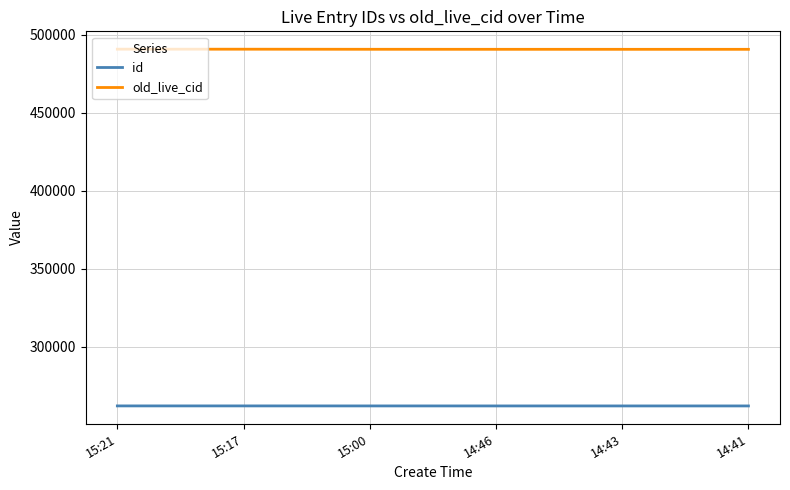

True or false: old_live_cid and id cross at least once.

False